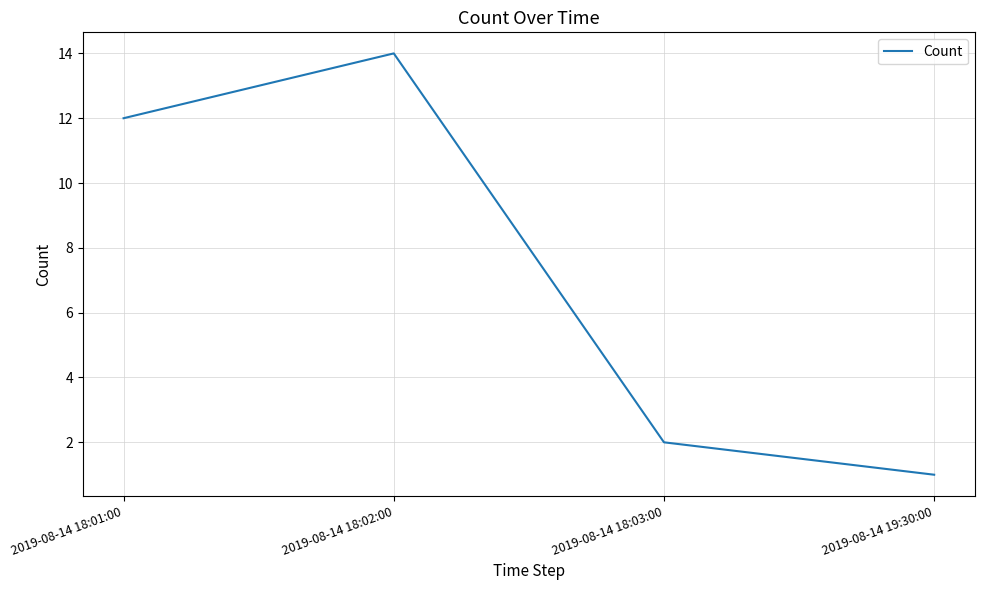

What is the difference between the values at 2019-08-14 18:01:00 and 2019-08-14 18:03:00?

10